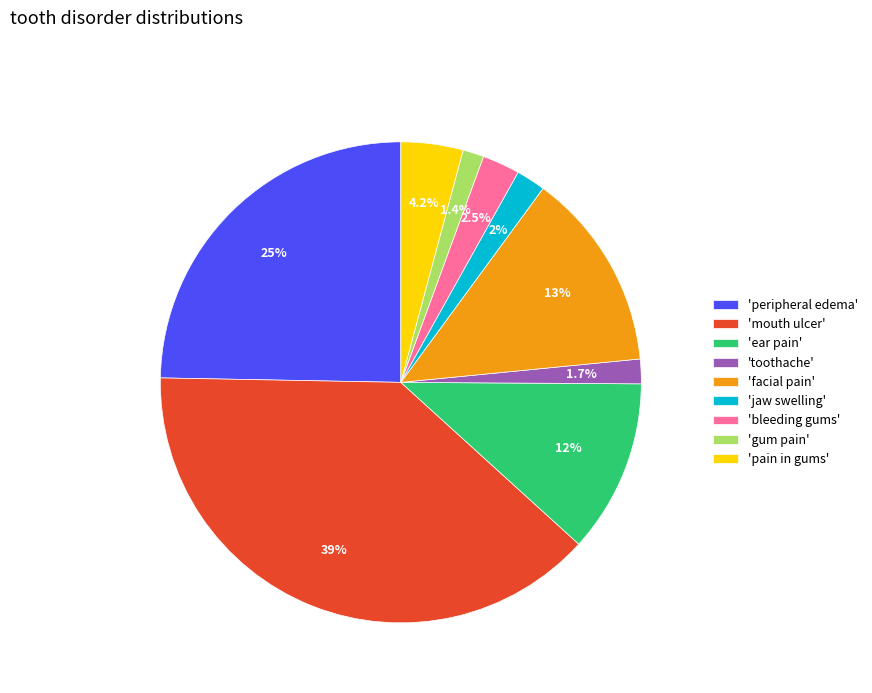

What is the largest slice in the pie chart?

'mouth ulcer'